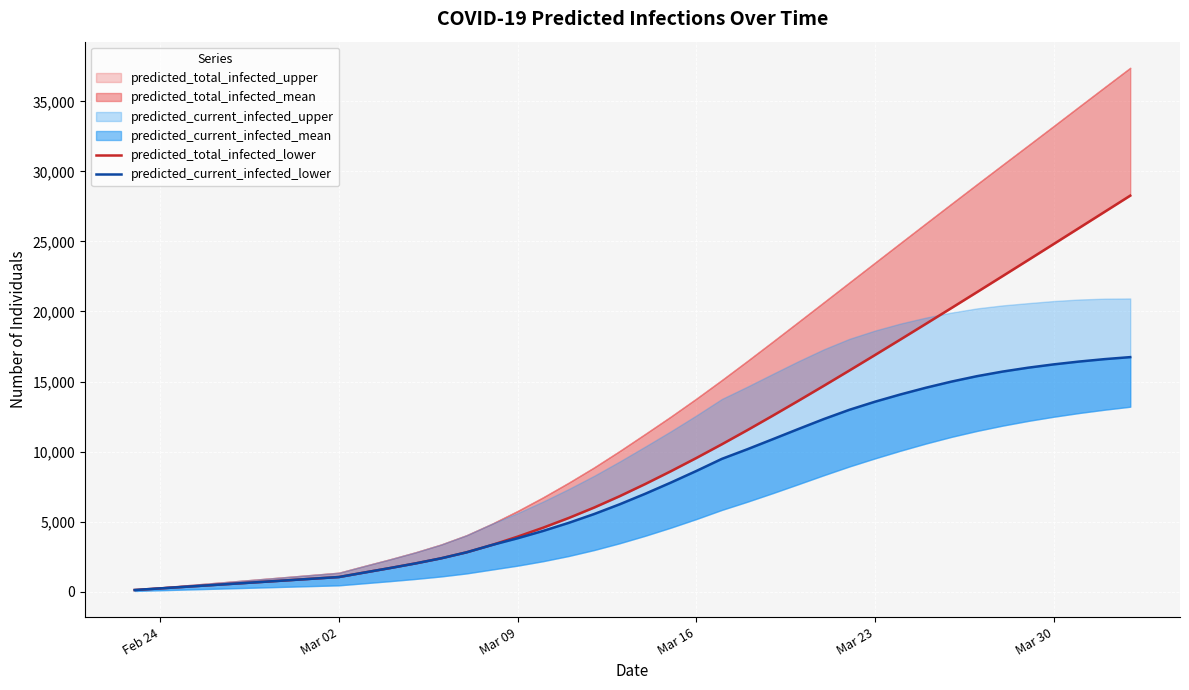

Which series has the widest spread of values?

predicted_total_infected_lower